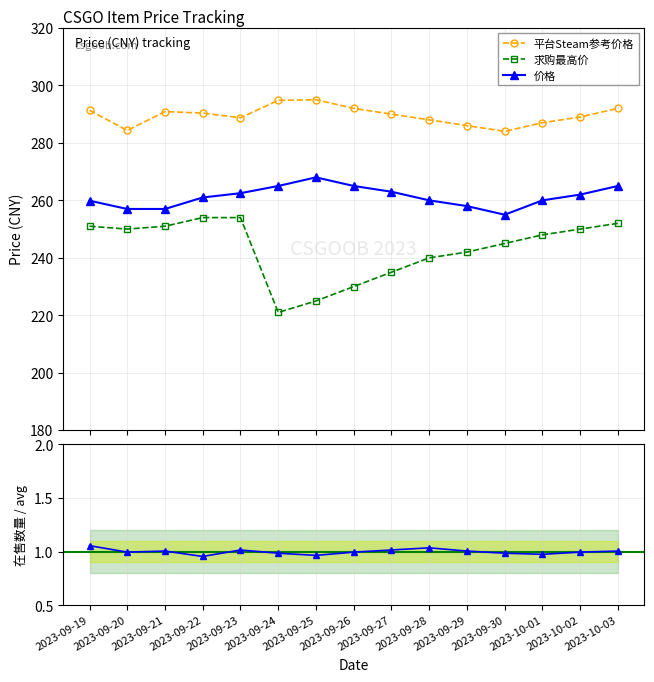

Which series reaches the maximum Y coordinate?

平台Steam参考价格